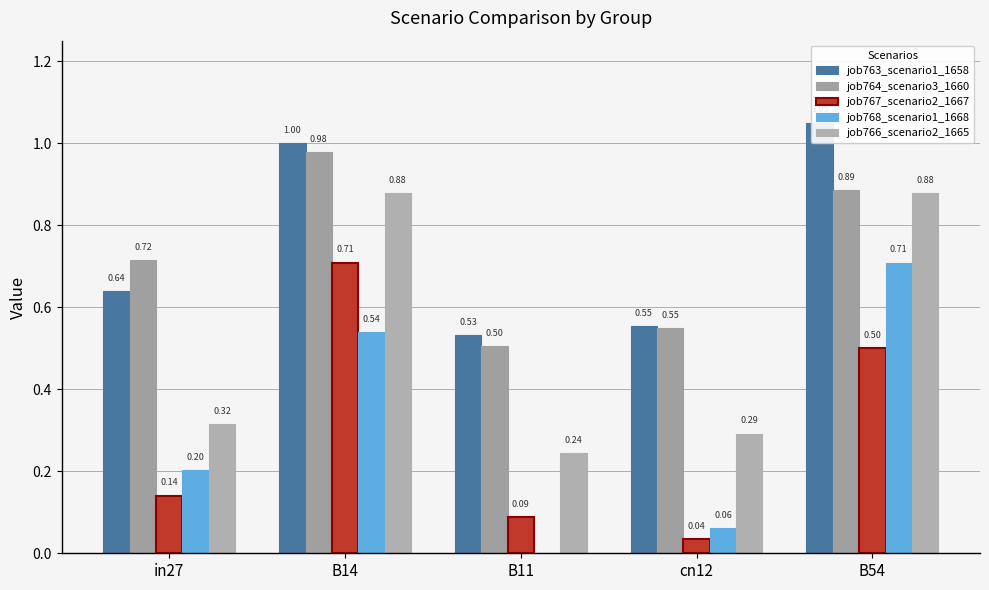

Reading right to left, what are all the values shown in this chart?

job763_scenario1_1658: B54=1.1	cn12=0.6	B11=0.5	B14=1.0	in27=0.6
job764_scenario3_1660: B54=0.9	cn12=0.5	B11=0.5	B14=1.0	in27=0.7
job767_scenario2_1667: B54=0.5	cn12=0.0	B11=0.1	B14=0.7	in27=0.1
job768_scenario1_1668: B54=0.7	cn12=0.1	B11=0.0	B14=0.5	in27=0.2
job766_scenario2_1665: B54=0.9	cn12=0.3	B11=0.2	B14=0.9	in27=0.3